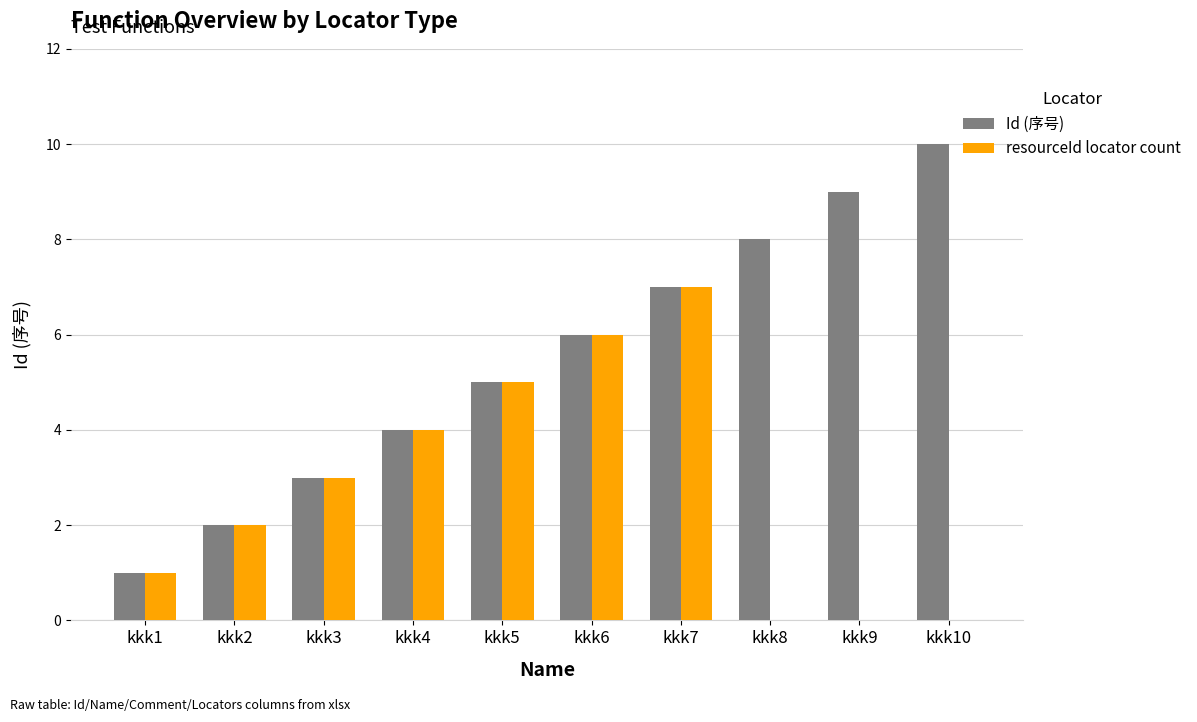

Between kkk2 and kkk10, which series saw the biggest shift?

Id (序号)